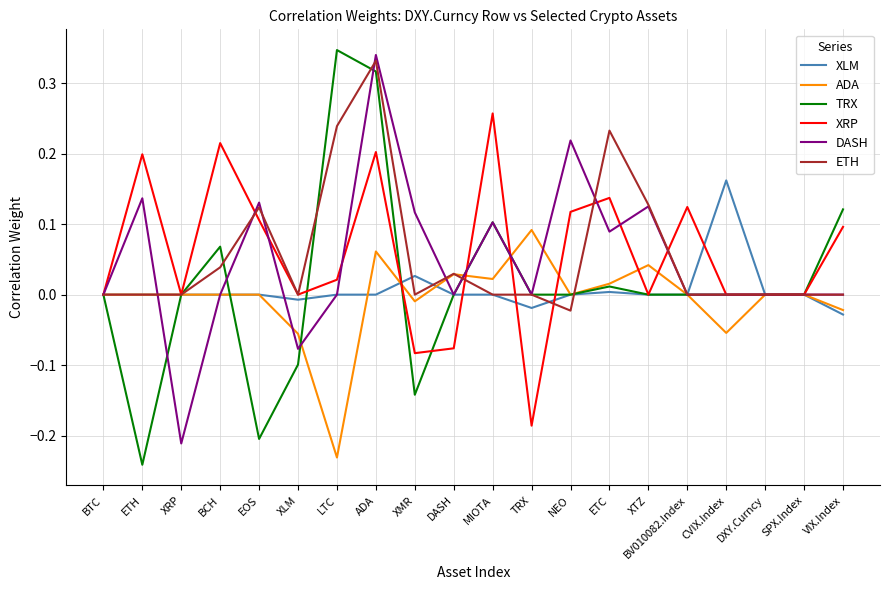

Does the chart have visible grid lines?

Yes